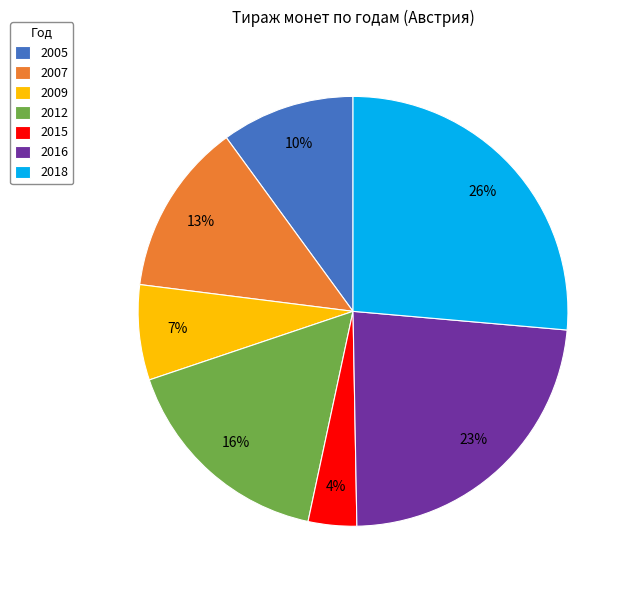

Does 2005 represent more than half of the total?

No